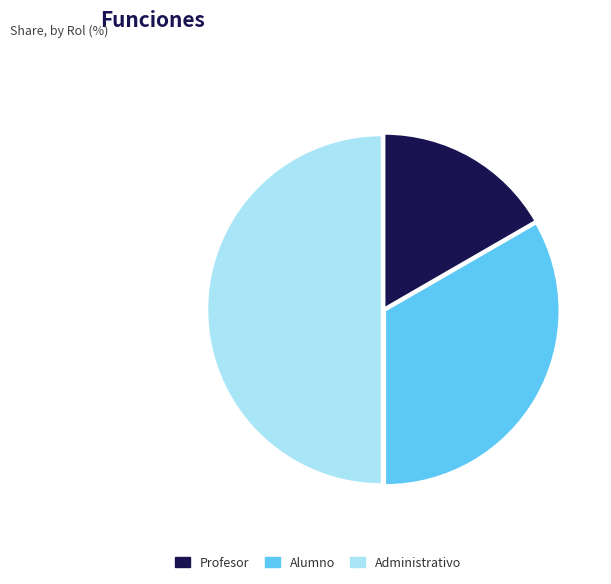

How many slices are in this pie chart?

3